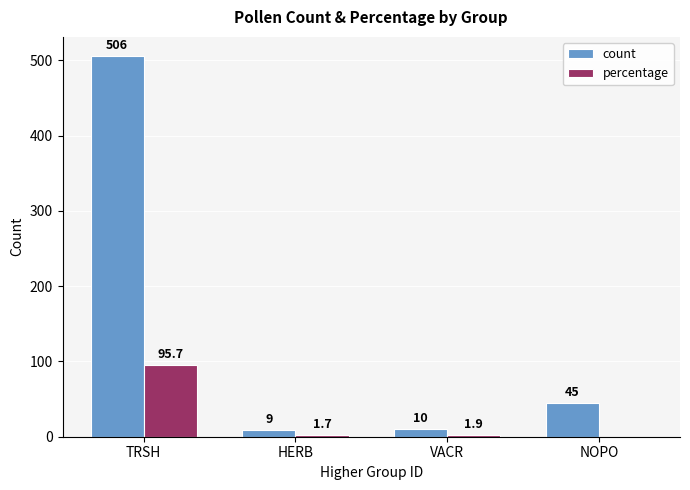

Which series has the largest range (max minus min)?

count